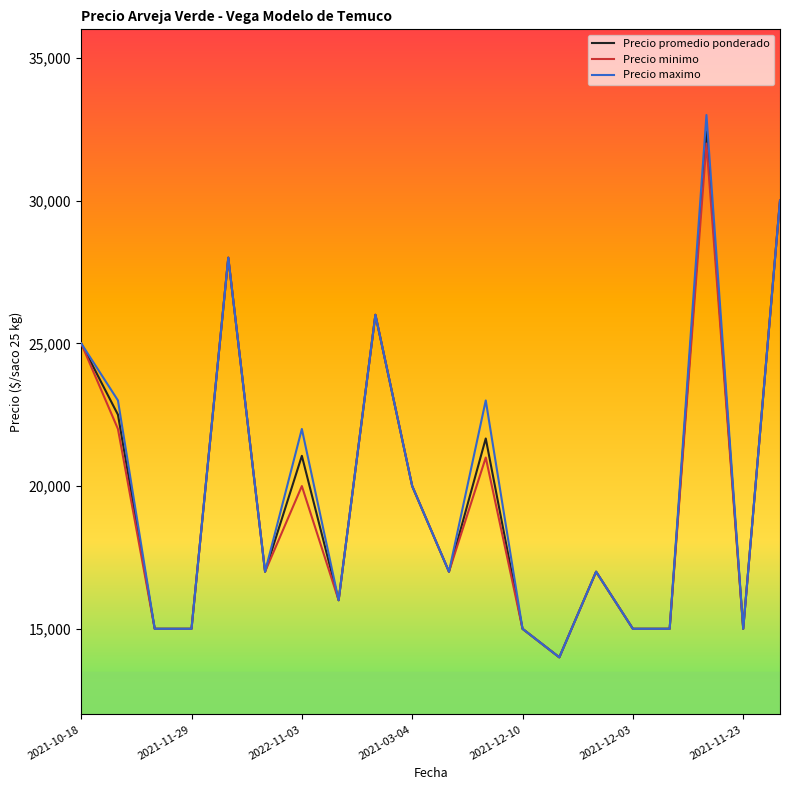

What is the greatest value displayed?

33000